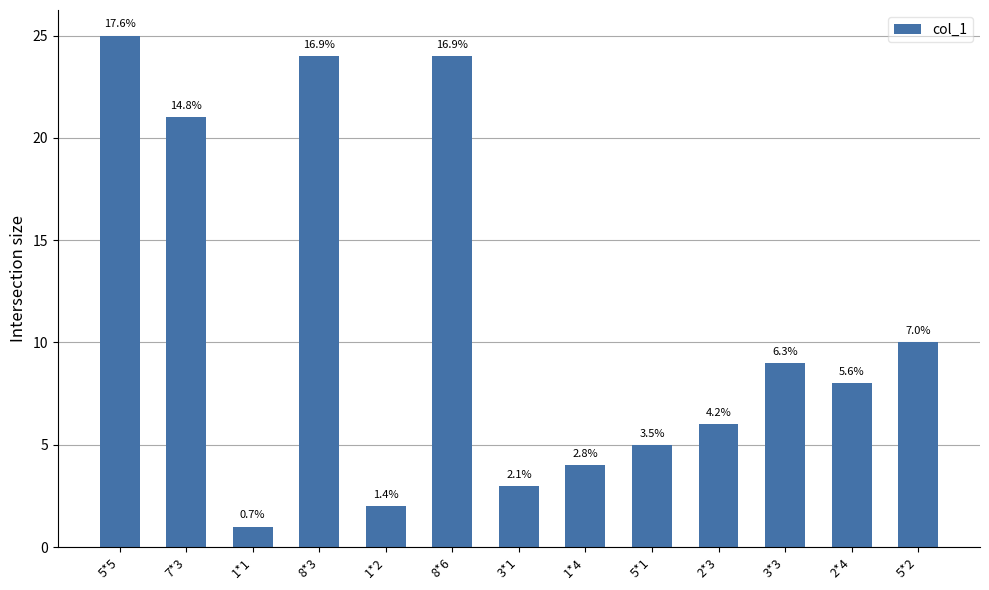

Between 2*3 and 5*2, which is larger?

5*2